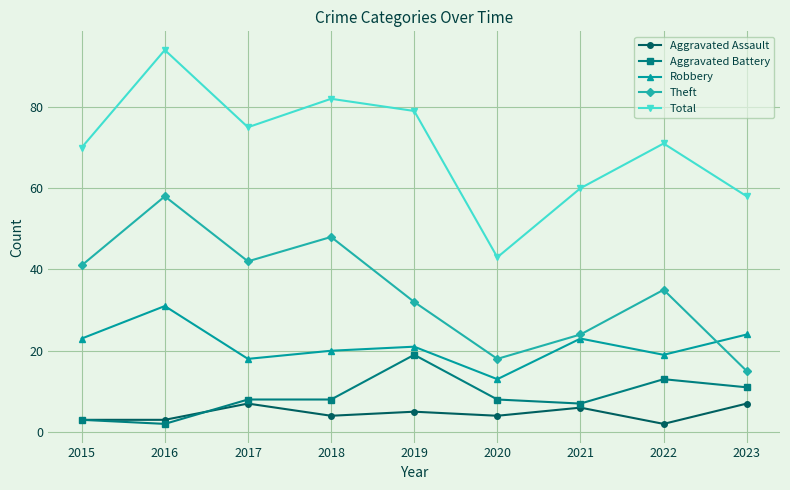

At how many categories does at least one series exceed 53?

8